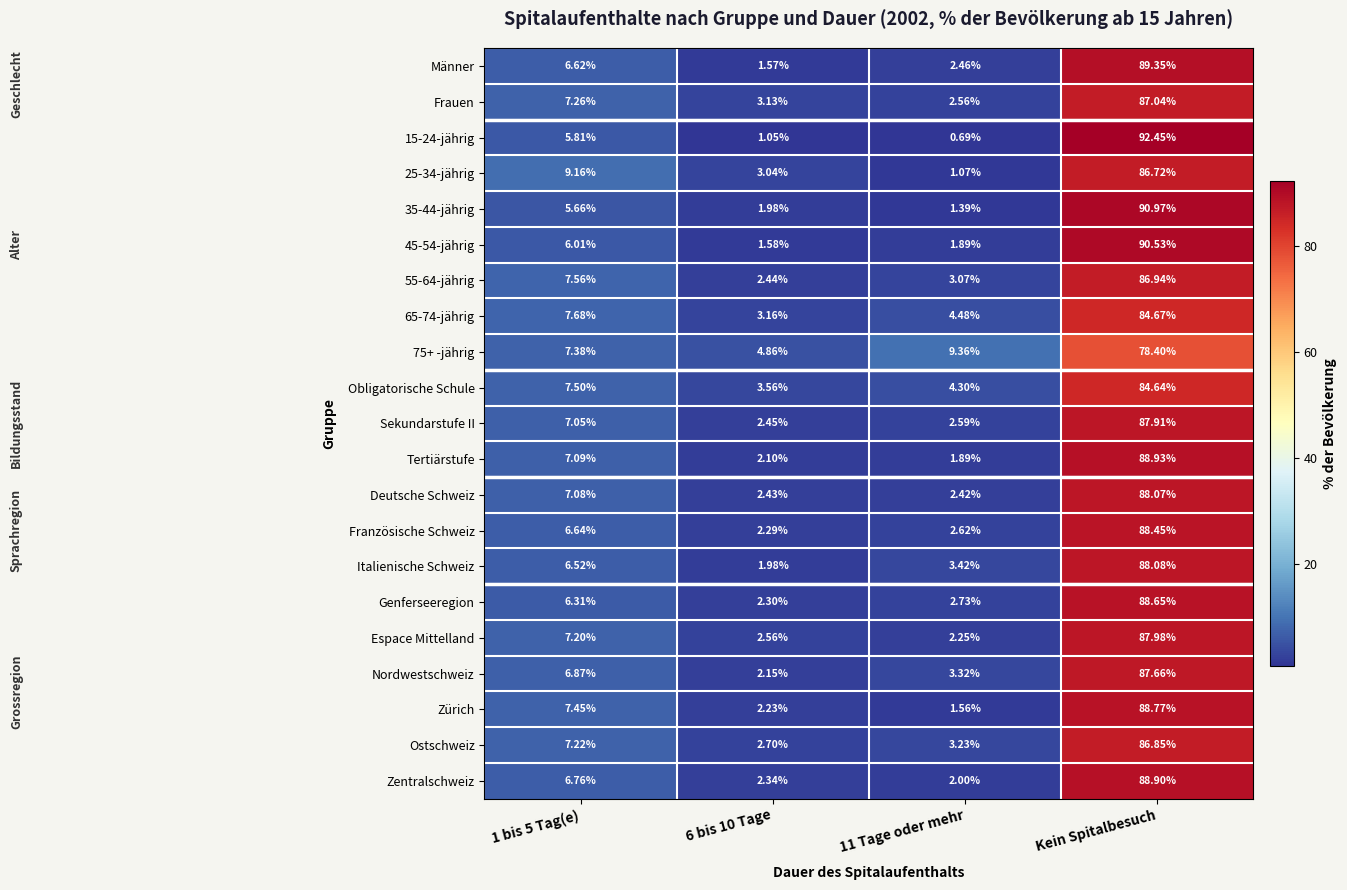

Which series has the largest range (max minus min)?

15-24-jährig